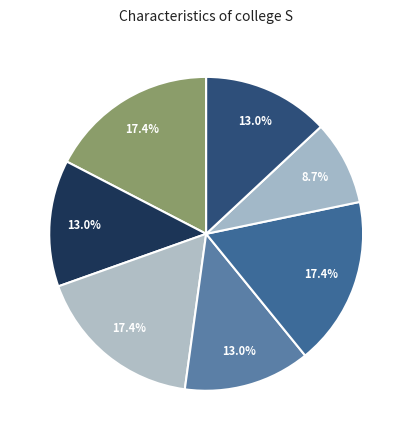

How many segments does this pie chart have?

7